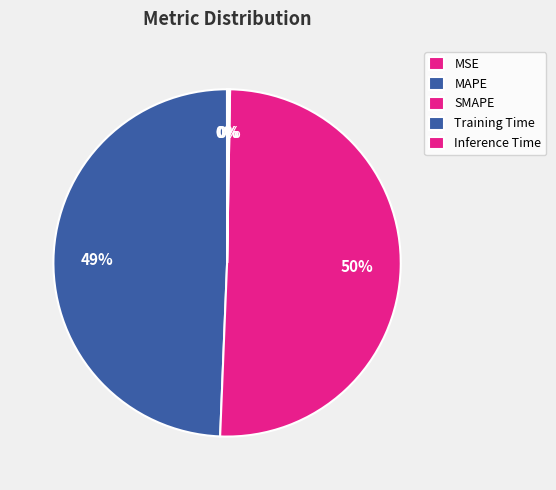

What is the change in value from MSE to SMAPE?

+4.1